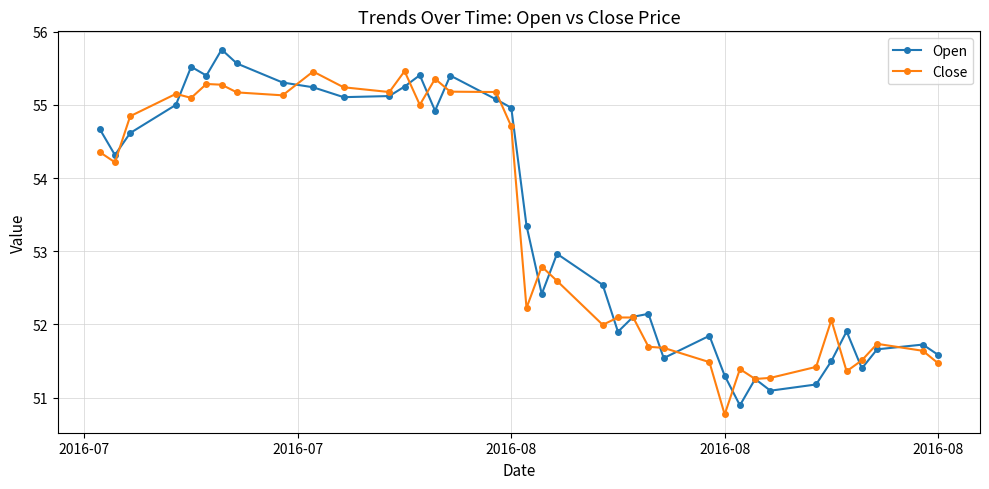

Count the number of data series in this chart.

2